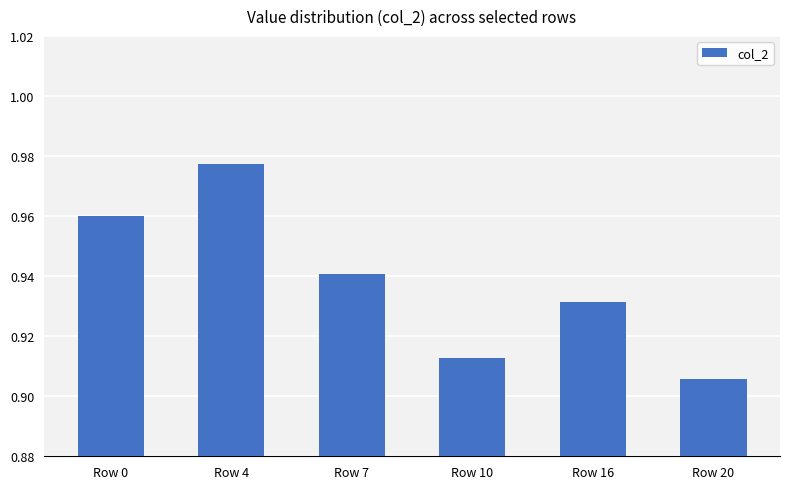

At which category does the chart reach its minimum across all series?

Row 20